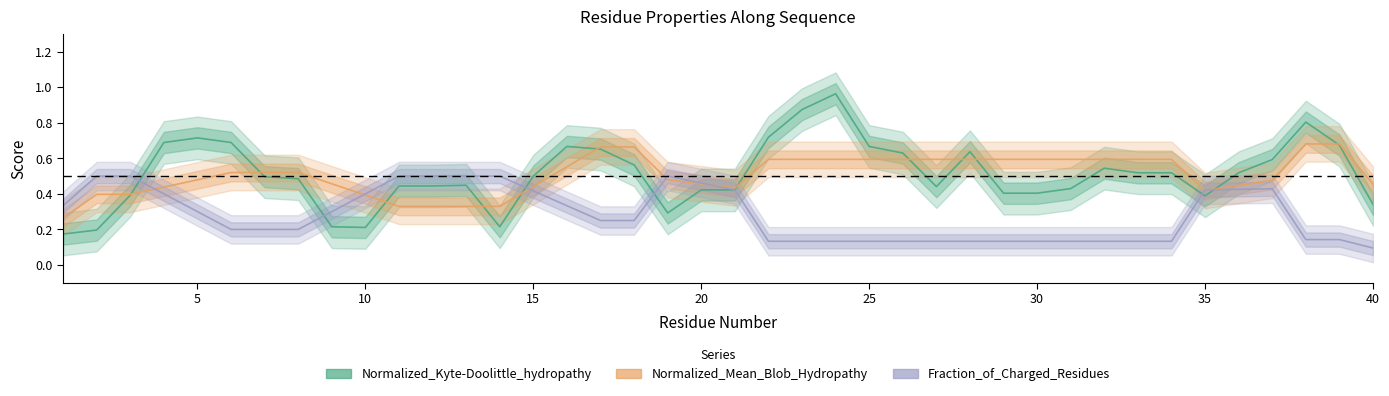

What is the value of the Fraction_of_Charged_Residues point at the 30th from the left?

0.1